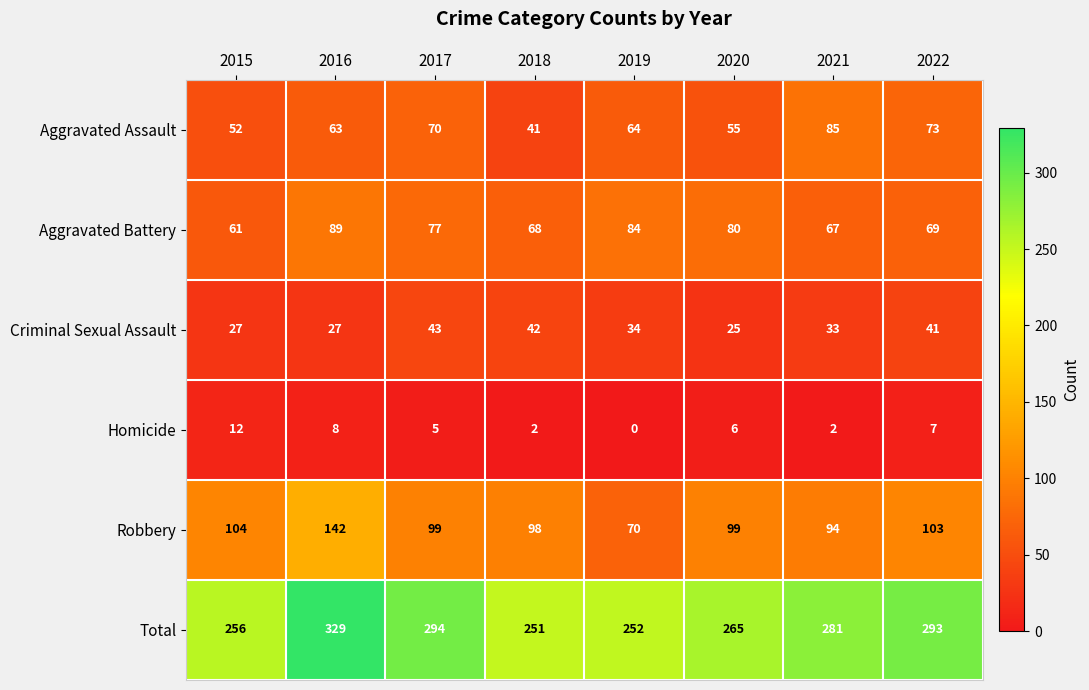

Where does the Homicide series first go above 6?

2015